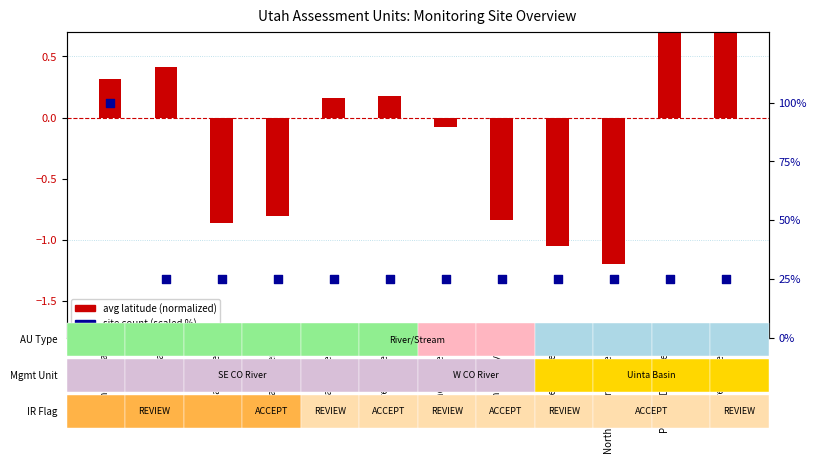

What are all the series names shown in the legend?

avg latitude (normalized), site count (scaled)